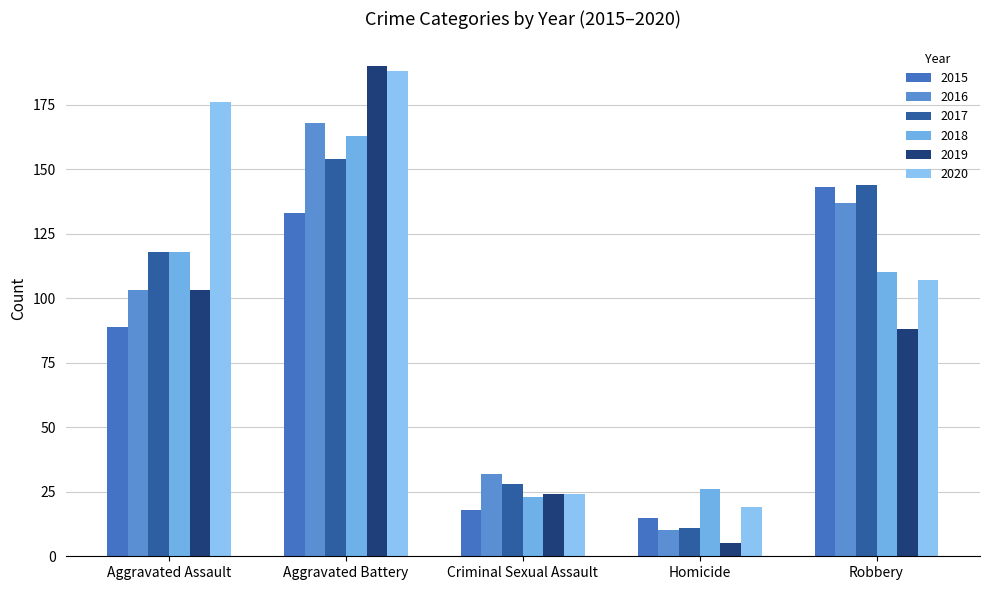

What value does the 2020 series have at Criminal Sexual Assault, to the nearest 10?

20